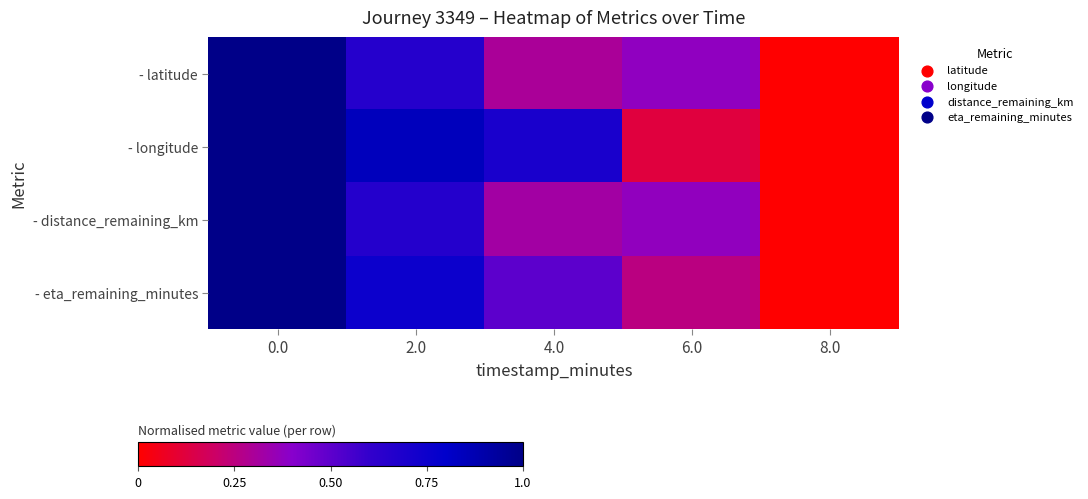

At how many categories does at least one series exceed 0?

4